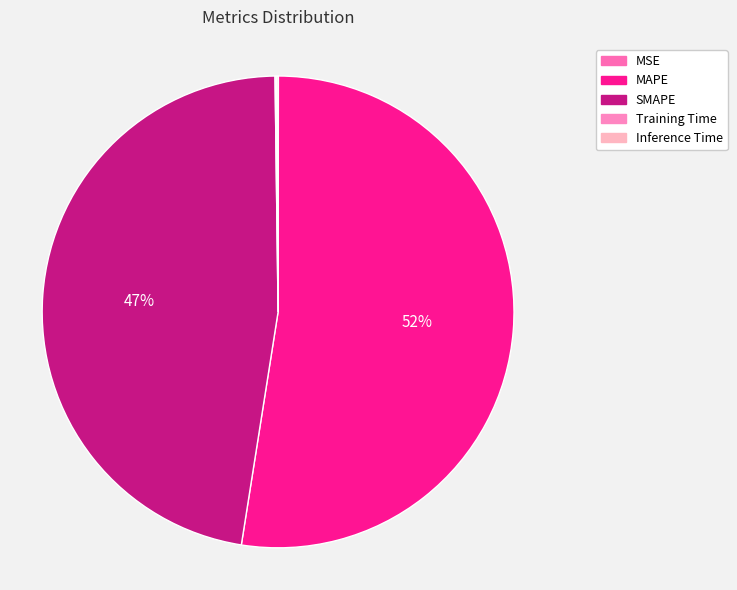

Rank the categories by value from lowest to highest.

MSE, Training Time, Inference Time, SMAPE, MAPE